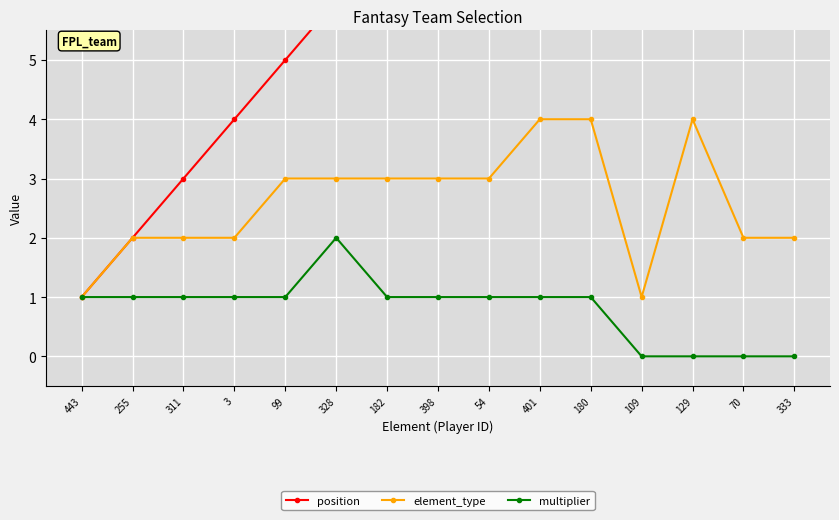

Reading right to left, extract all data points from this chart.

position: 15	14	13	12	11	10	9	8	7	6	5	4	3	2	1
element_type: 2	2	4	1	4	4	3	3	3	3	3	2	2	2	1
multiplier: 0	0	0	0	1	1	1	1	1	2	1	1	1	1	1